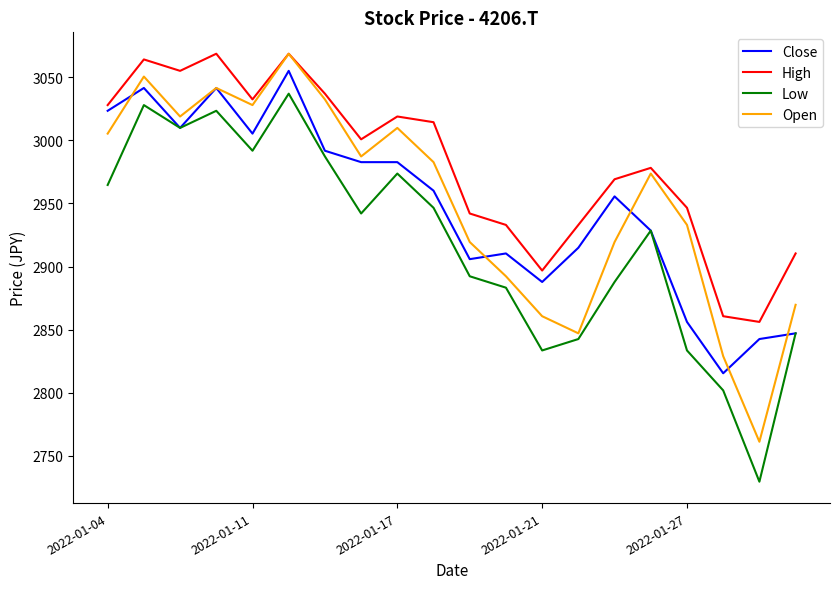

What is the difference between the second highest and minimum values in the Open series?

289.2